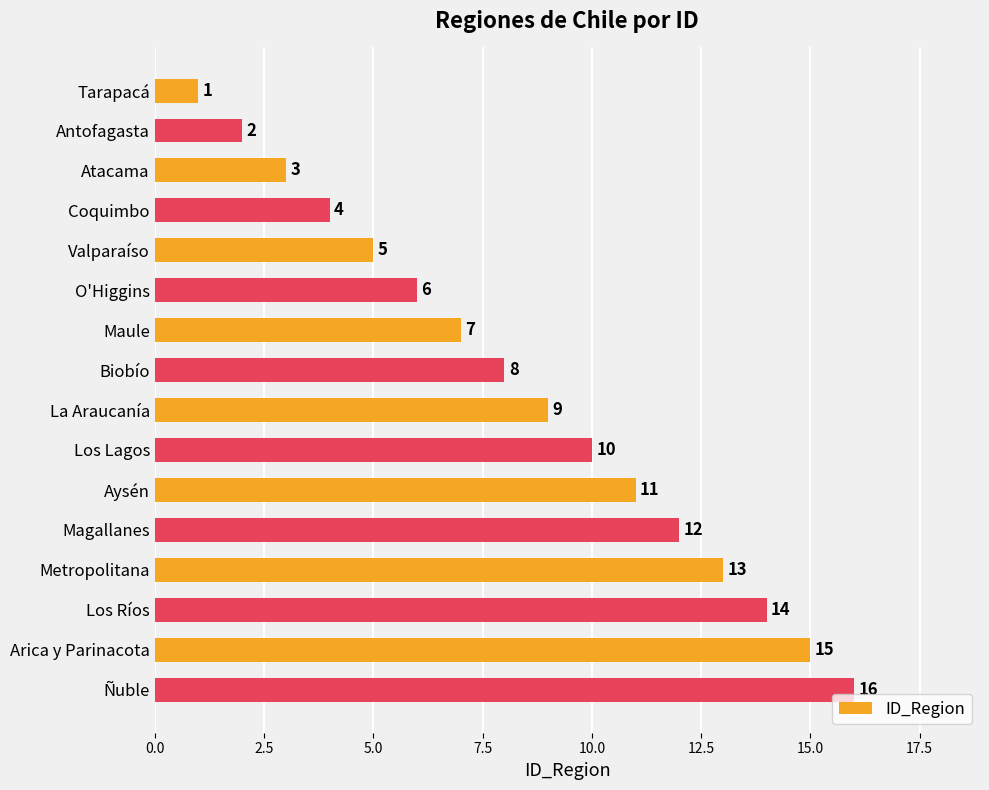

Read the value at Los Ríos, to the nearest 5.

15